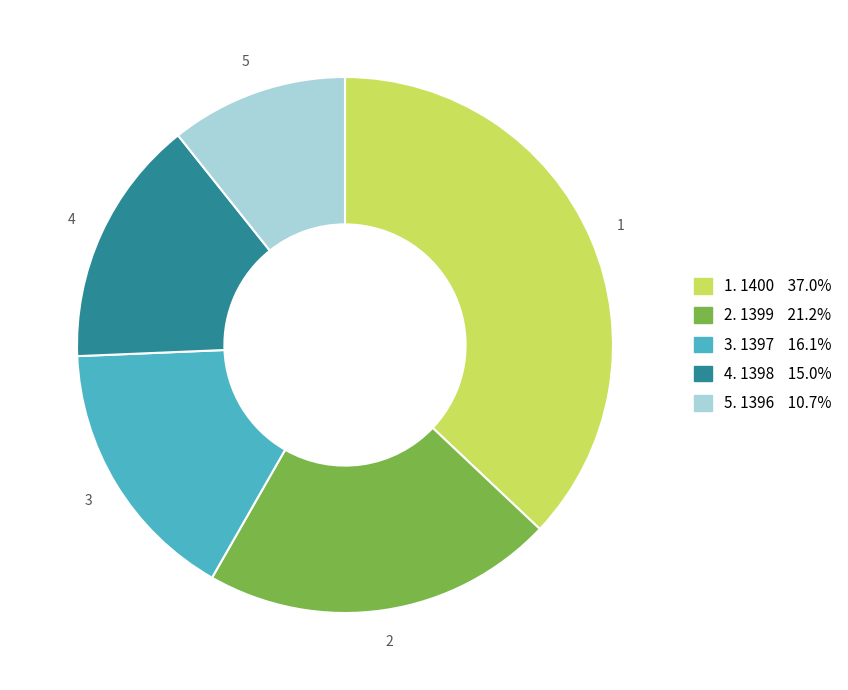

How many slices are in this pie chart?

5